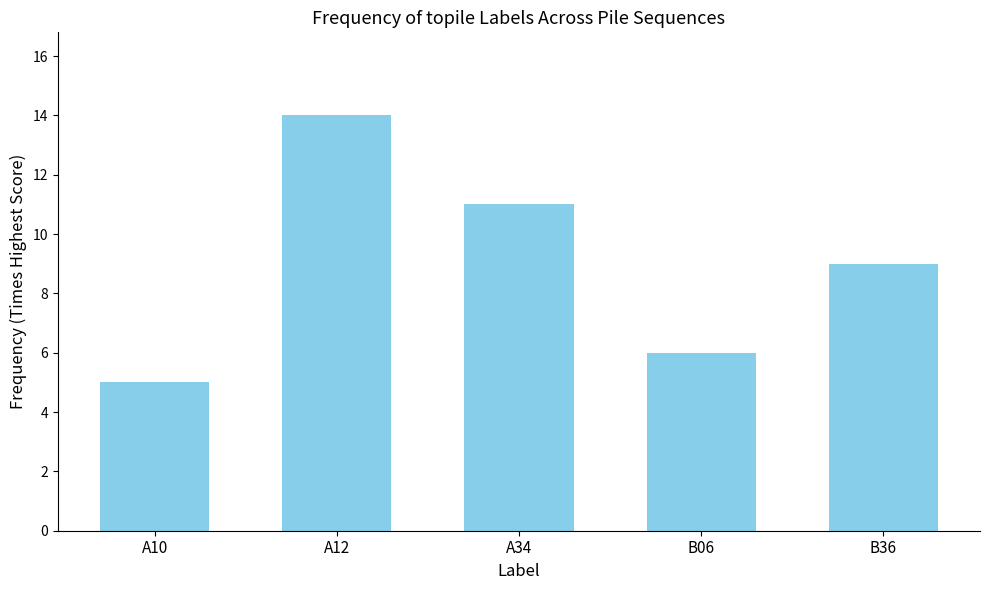

Which category has the highest value across all series?

A12